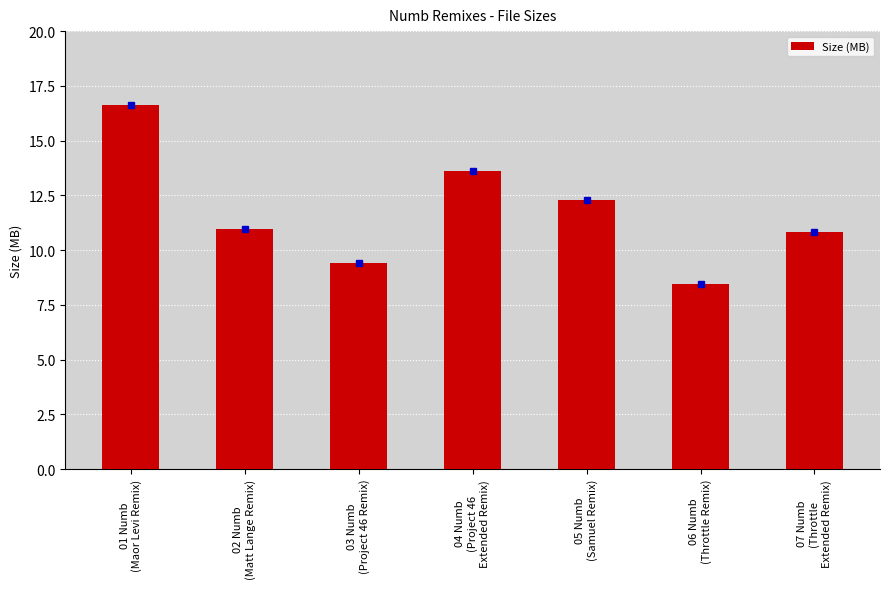

What is the sum of all values?

82.2